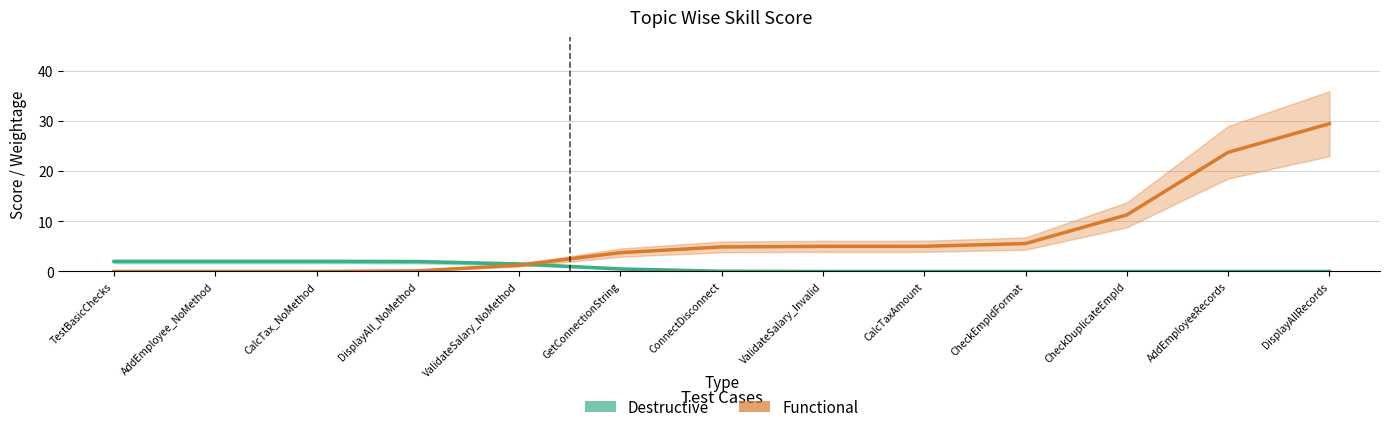

Which has a higher value, GetConnectionString or CheckEmpIdFormat?

GetConnectionString